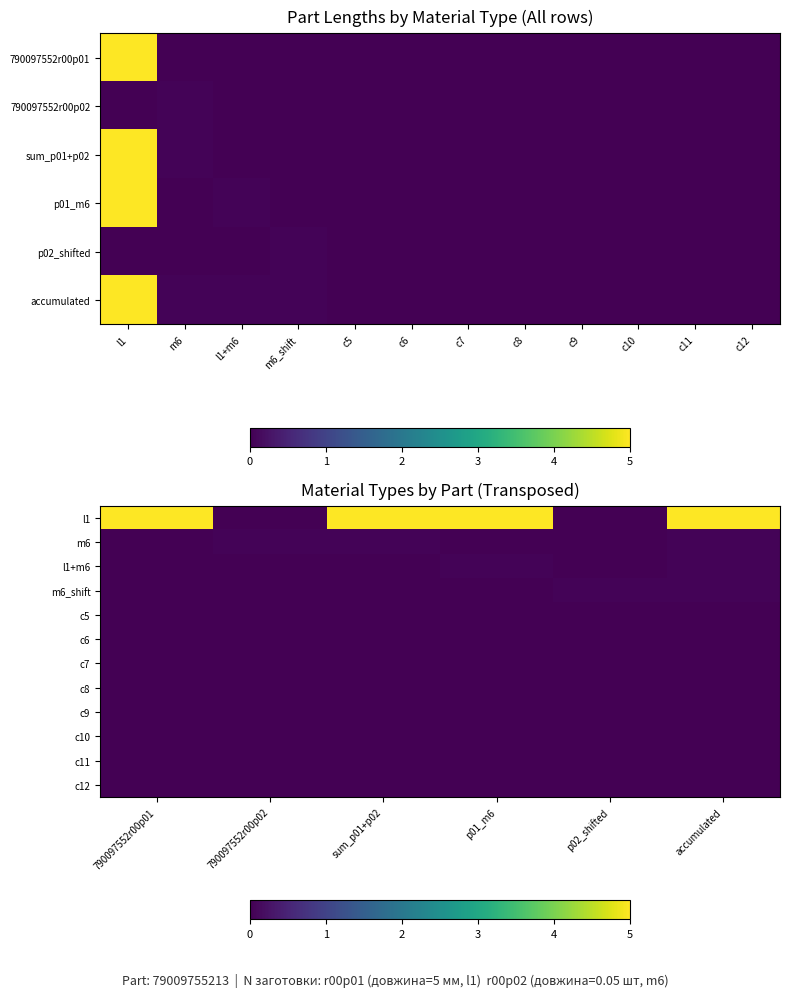

What is the sum of the m6_shift values at p02_shifted and 790097552r00p02?

0.1